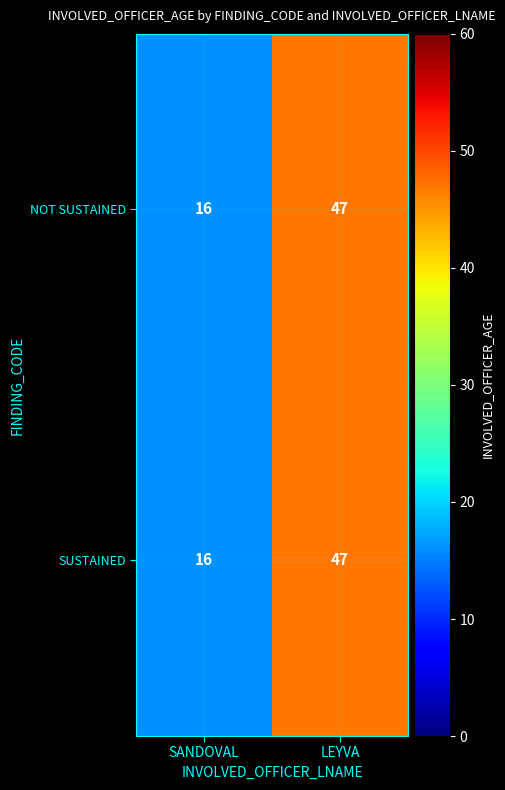

At which category is the sum across all series the highest?

LEYVA